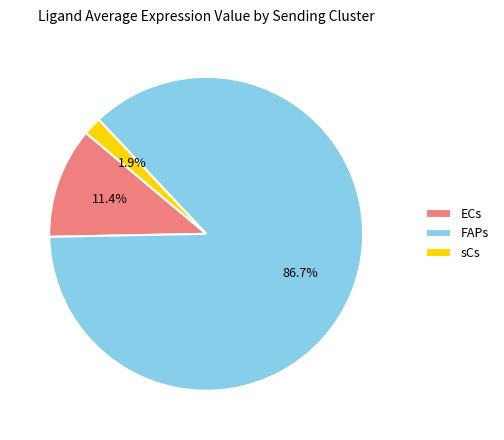

Which slice is the largest?

FAPs